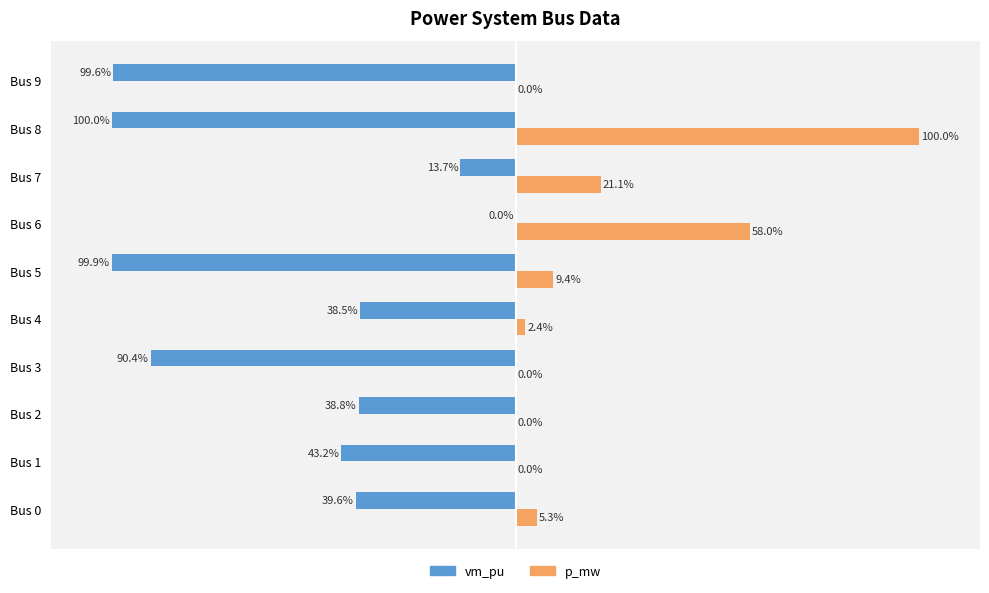

Which series changed the most between Bus 1 and Bus 9?

vm_pu